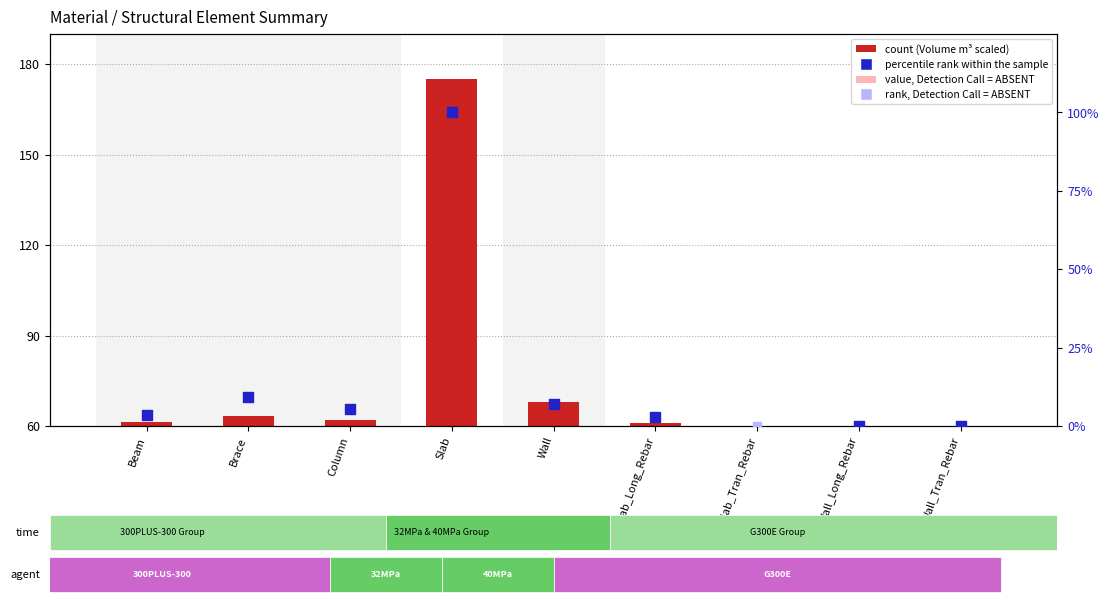

Which has a higher value, Slab_Tran_Rebar or Column?

Column